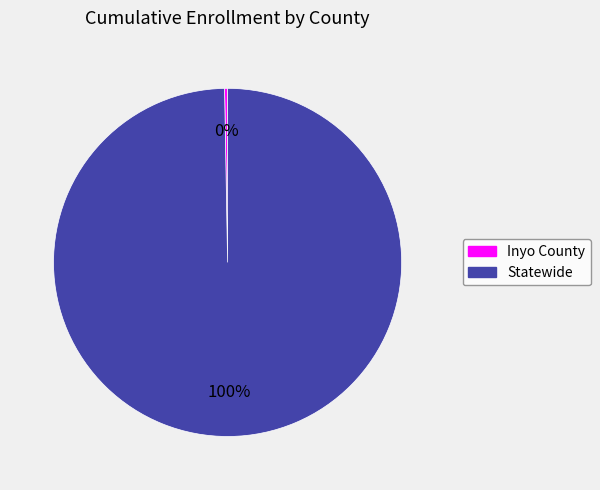

To the nearest percent, what is the average slice percentage?

50%